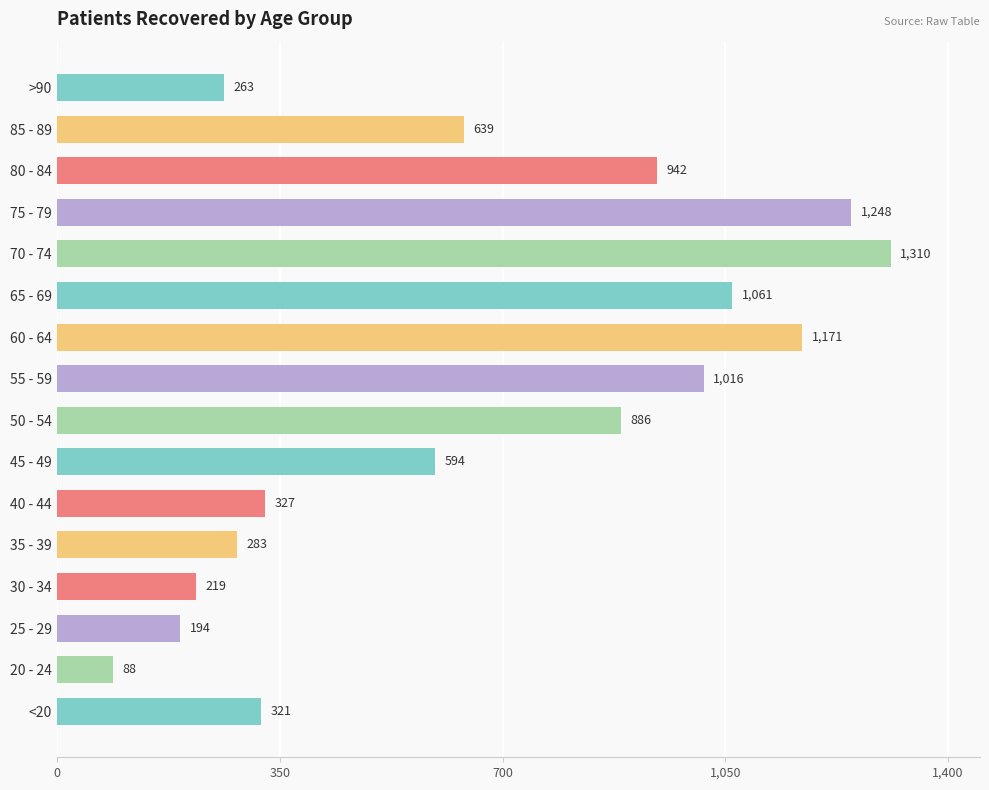

What is the sum of all values?

10562